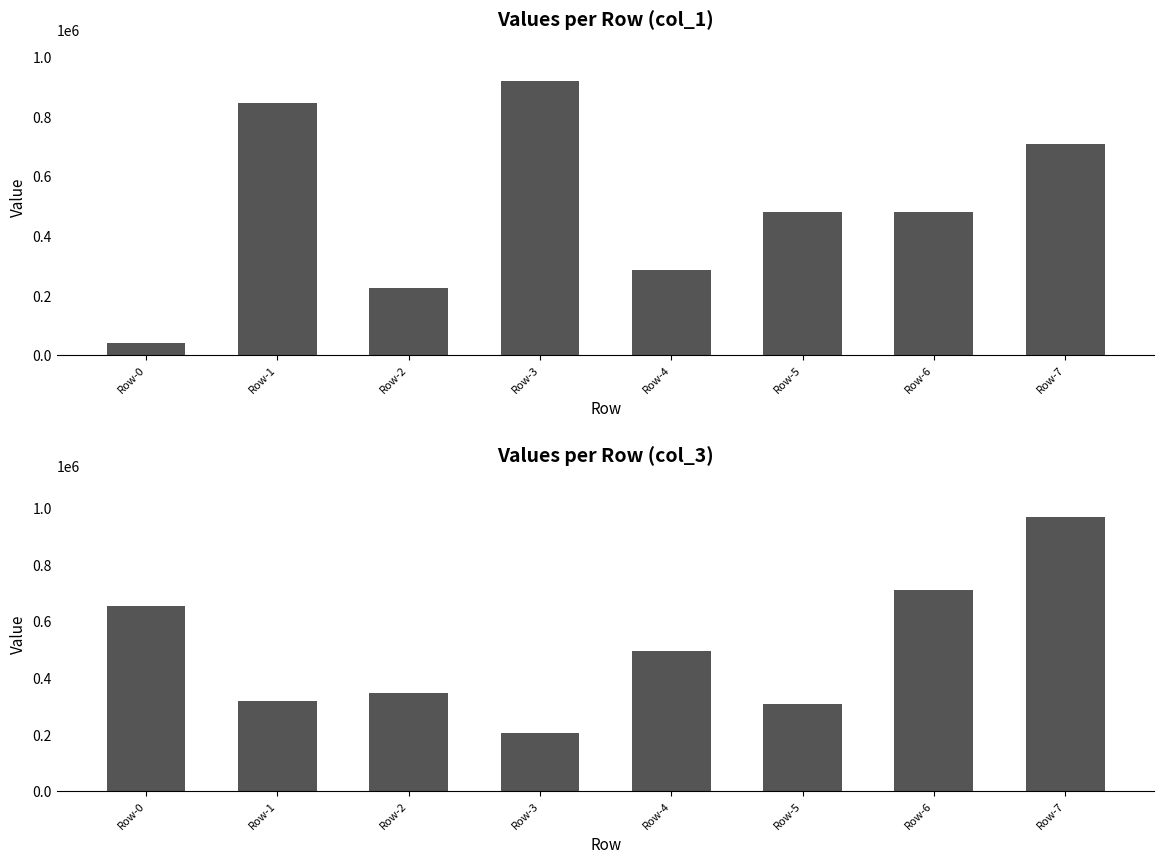

Reading left to right, extract all data points from this chart.

col_1: Row-0=41081	Row-1=846998	Row-2=226333	Row-3=921366	Row-4=287667	Row-5=479283	Row-6=479076	Row-7=709201
col_3: Row-0=653573	Row-1=318906	Row-2=347399	Row-3=205770	Row-4=494049	Row-5=309534	Row-6=711413	Row-7=969532